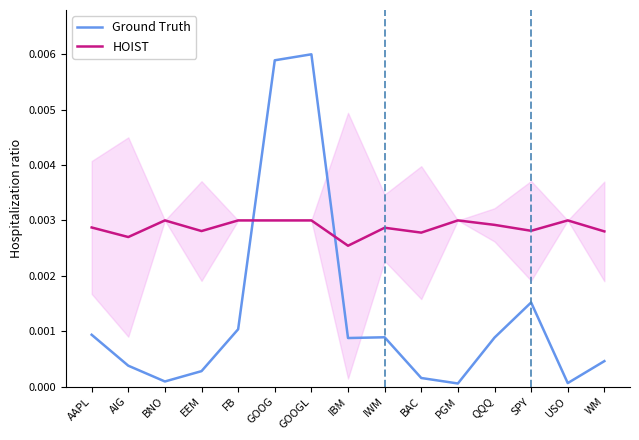

What are all the series names shown in the legend?

Ground Truth, HOIST